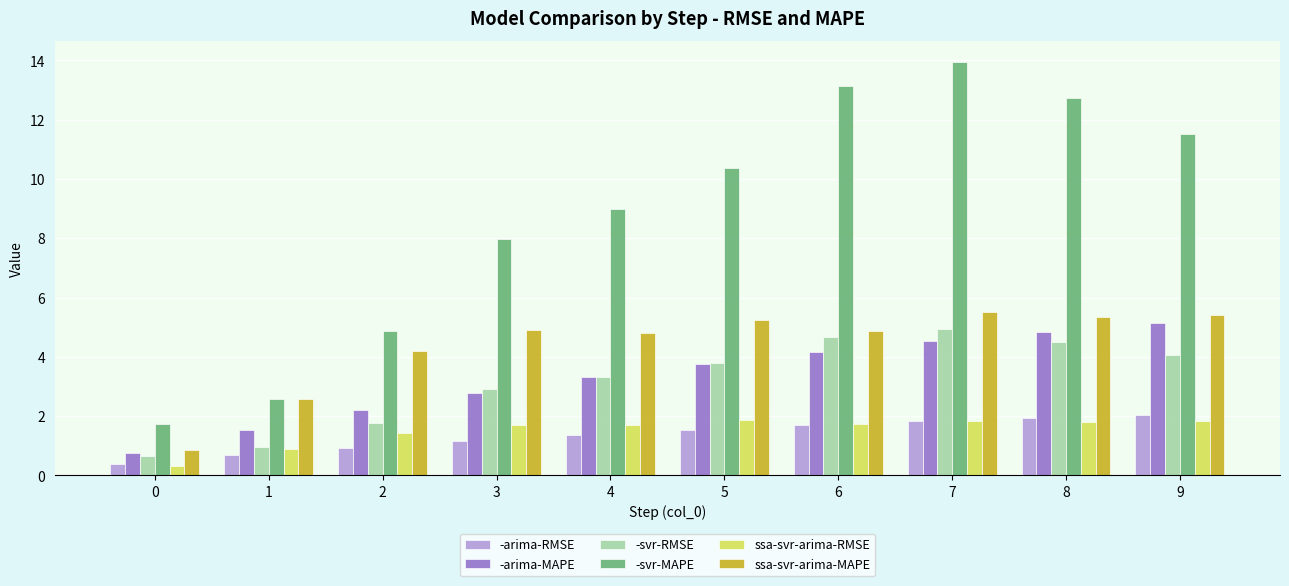

Between 0 and 8, which series saw the biggest shift?

-svr-MAPE